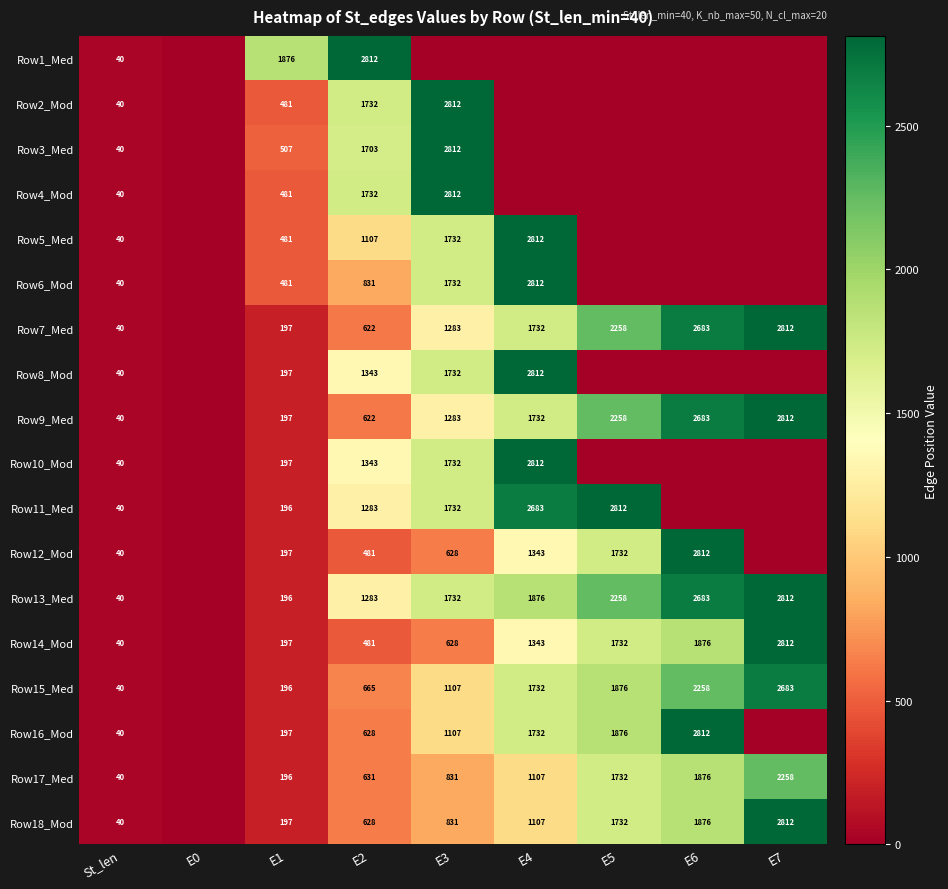

True or false: Row18_Mod has a value of 1732 at E5.

True